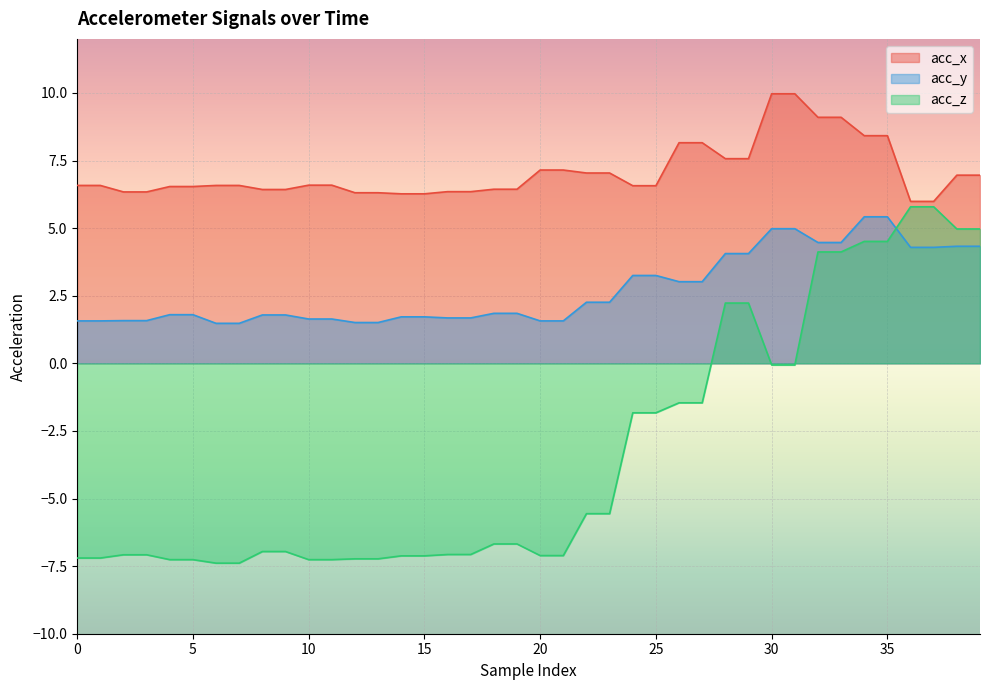

What is the difference between the second highest and minimum values in the acc_y series?

3.9